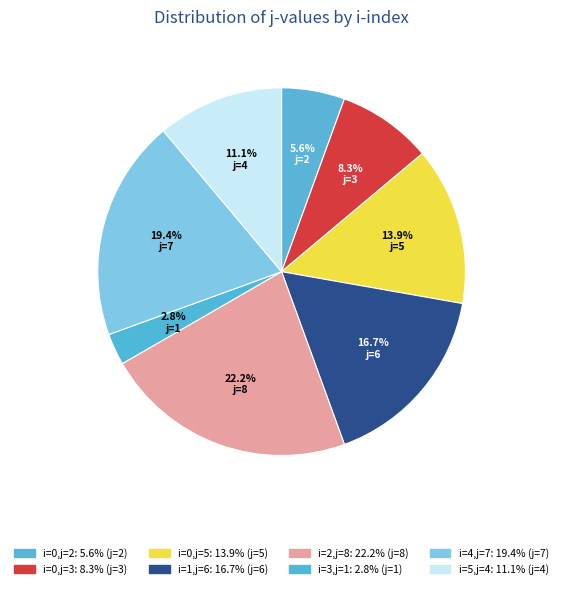

Does any single category account for the majority?

No